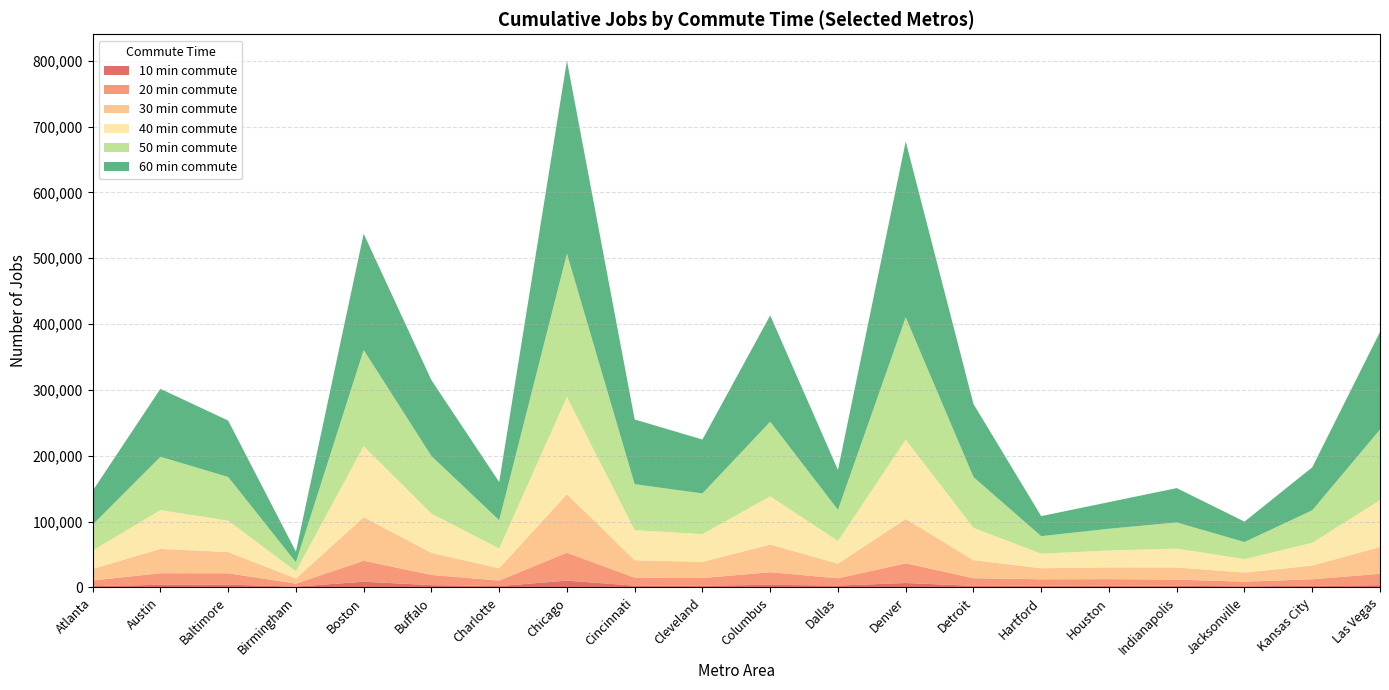

Reading left to right, what are all the values shown in this chart?

10 min commute: Atlanta=2045	Austin=3967	Baltimore=4218	Birmingham=1279	Boston=8685	Buffalo=3485	Charlotte=2069	Chicago=10348	Cincinnati=2698	Cleveland=2658	Columbus=3983	Dallas=2852	Denver=6736	Detroit=2408	Hartford=2515	Houston=2789	Indianapolis=2513	Jacksonville=1789	Kansas City=2555	Las Vegas=3385
20 min commute: Atlanta=8482	Austin=17606	Baltimore=17249	Birmingham=4489	Boston=31743	Buffalo=15478	Charlotte=8342	Chicago=42367	Cincinnati=12122	Cleveland=11606	Columbus=19158	Dallas=11052	Denver=29864	Detroit=11624	Hartford=9841	Houston=9809	Indianapolis=9354	Jacksonville=6937	Kansas City=9858	Las Vegas=17335
30 min commute: Atlanta=17682	Austin=36976	Baltimore=32249	Birmingham=7785	Boston=66217	Buffalo=33518	Charlotte=18599	Chicago=88865	Cincinnati=26445	Cleveland=24581	Columbus=41992	Dallas=22133	Denver=67400	Detroit=27400	Hartford=16807	Houston=17866	Indianapolis=18482	Jacksonville=13827	Kansas City=20822	Las Vegas=40695
40 min commute: Atlanta=27891	Austin=58847	Baltimore=47729	Birmingham=10934	Boston=107894	Buffalo=59640	Charlotte=30128	Chicago=147678	Cincinnati=45646	Cleveland=42163	Columbus=73154	Dallas=34492	Denver=120385	Detroit=49127	Hartford=22077	Houston=25649	Indianapolis=28653	Jacksonville=20455	Kansas City=34484	Las Vegas=71140
50 min commute: Atlanta=39301	Austin=81026	Baltimore=66375	Birmingham=13745	Boston=146137	Buffalo=87480	Charlotte=42914	Chicago=217708	Cincinnati=69904	Cleveland=61756	Columbus=113447	Dallas=47413	Denver=185887	Detroit=77122	Hartford=26632	Houston=33058	Indianapolis=39730	Jacksonville=25984	Kansas City=49467	Las Vegas=107271
60 min commute: Atlanta=51379	Austin=103245	Baltimore=85649	Birmingham=16128	Boston=176547	Buffalo=115239	Charlotte=58067	Chicago=293104	Cincinnati=98320	Cleveland=81860	Columbus=161444	Dallas=60529	Denver=267108	Detroit=110968	Hartford=30422	Houston=40438	Indianapolis=52124	Jacksonville=30968	Kansas City=65240	Las Vegas=148140